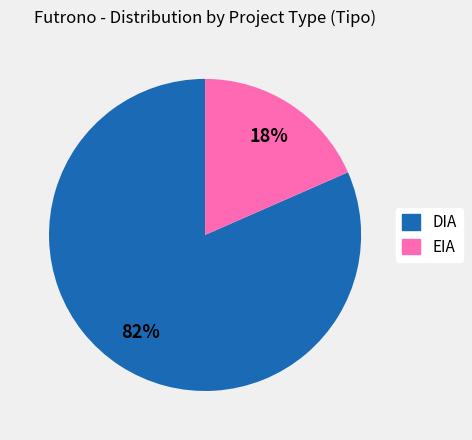

To the nearest percent, what percentage of the pie is DIA?

82%